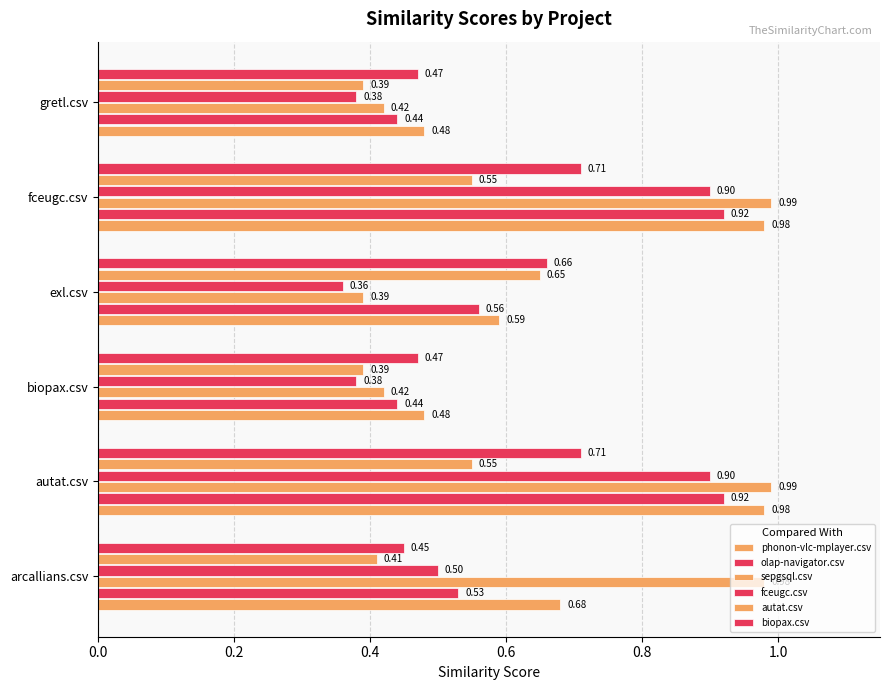

Count the number of data series in this chart.

6